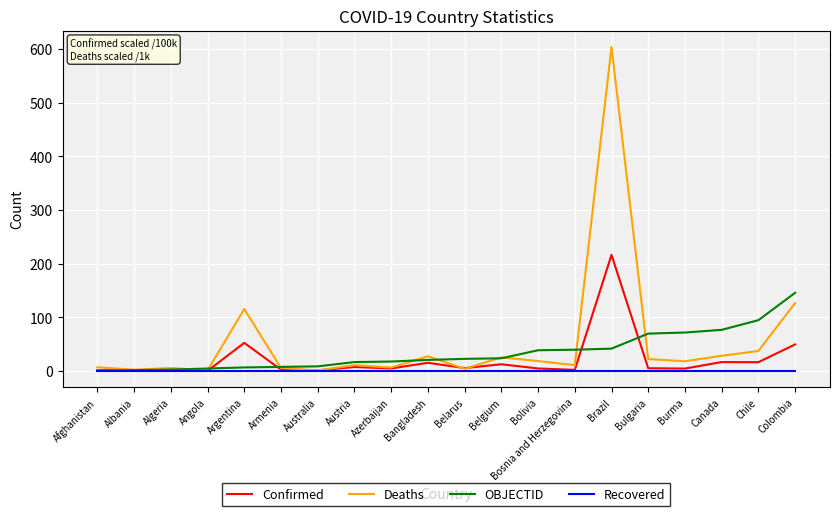

At which category is the sum across all series the highest?

Brazil